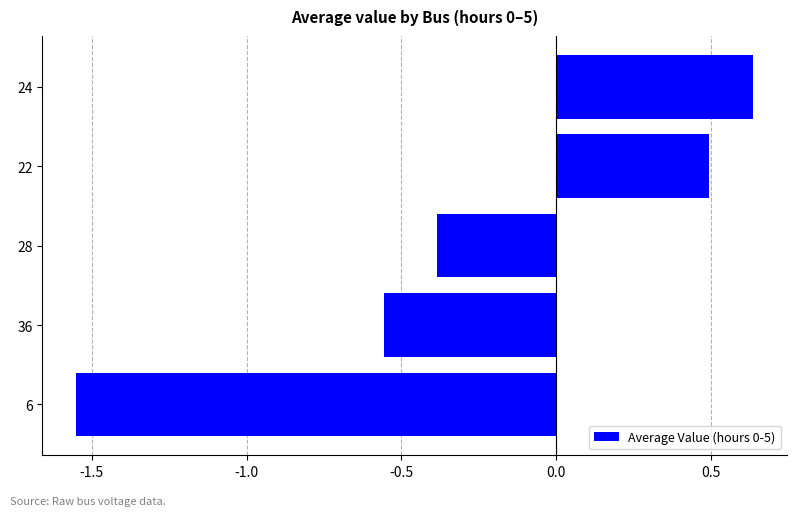

Which category has the highest value across all series?

24